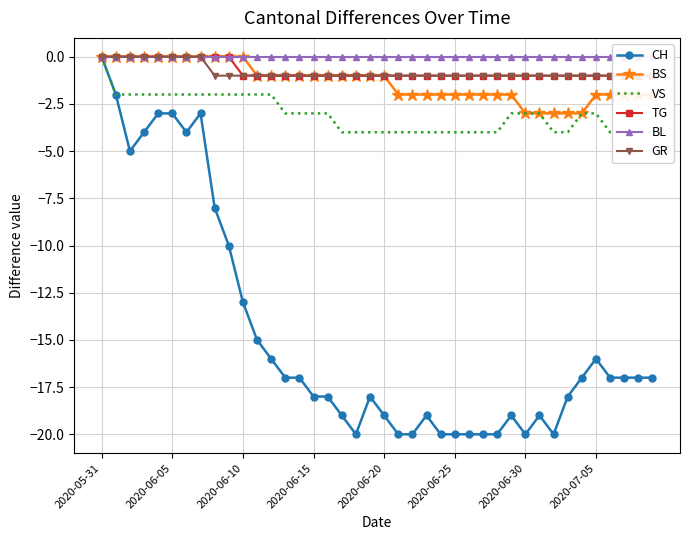

Reading right to left, list all the values displayed in this chart.

CH: -17	-17	-17	-17	-16	-17	-18	-20	-19	-20	-19	-20	-20	-20	-20	-20	-19	-20	-20	-19	-18	-20	-19	-18	-18	-17	-17	-16	-15	-13	-10	-8	-3	-4	-3	-3	-4	-5	-2	0
BS: -2	-2	-2	-2	-2	-3	-3	-3	-3	-3	-2	-2	-2	-2	-2	-2	-2	-2	-2	-1	-1	-1	-1	-1	-1	-1	-1	-1	-1	0	0	0	0	0	0	0	0	0	0	0
VS: -4	-4	-4	-4	-3	-3	-4	-4	-3	-3	-3	-4	-4	-4	-4	-4	-4	-4	-4	-4	-4	-4	-4	-3	-3	-3	-3	-2	-2	-2	-2	-2	-2	-2	-2	-2	-2	-2	-2	0
TG: -1	-1	-1	-1	-1	-1	-1	-1	-1	-1	-1	-1	-1	-1	-1	-1	-1	-1	-1	-1	-1	-1	-1	-1	-1	-1	-1	-1	-1	-1	0	0	0	0	0	0	0	0	0	0
BL: 0	0	0	0	0	0	0	0	0	0	0	0	0	0	0	0	0	0	0	0	0	0	0	0	0	0	0	0	0	0	0	0	0	0	0	0	0	0	0	0
GR: -1	-1	-1	-1	-1	-1	-1	-1	-1	-1	-1	-1	-1	-1	-1	-1	-1	-1	-1	-1	-1	-1	-1	-1	-1	-1	-1	-1	-1	-1	-1	-1	0	0	0	0	0	0	0	0